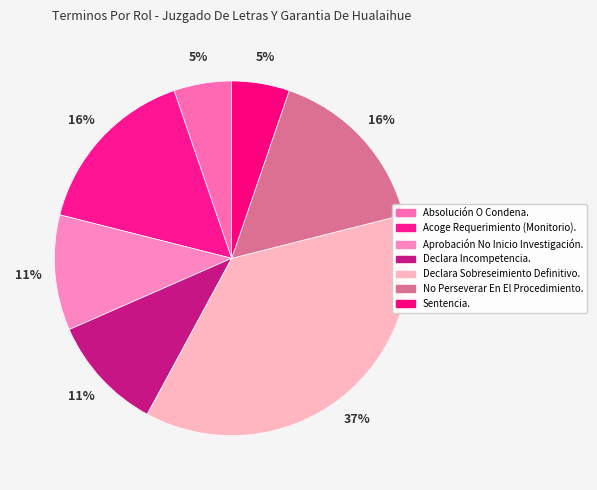

How many segments does this pie chart have?

7